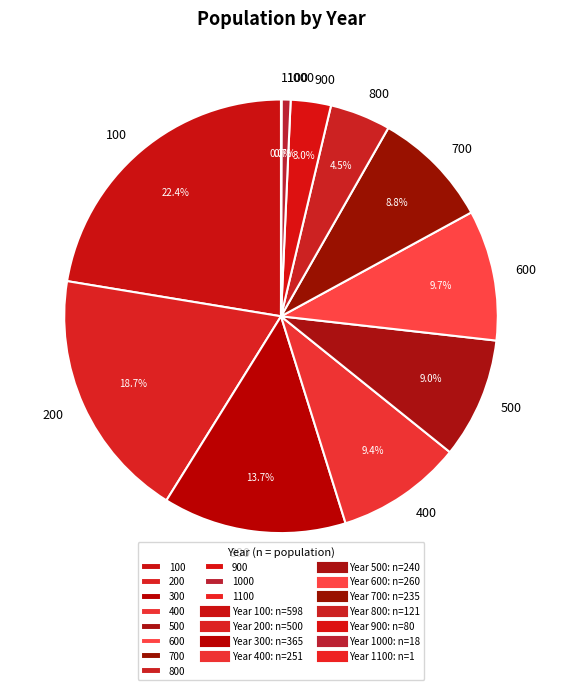

Is 400 the majority of the pie?

No